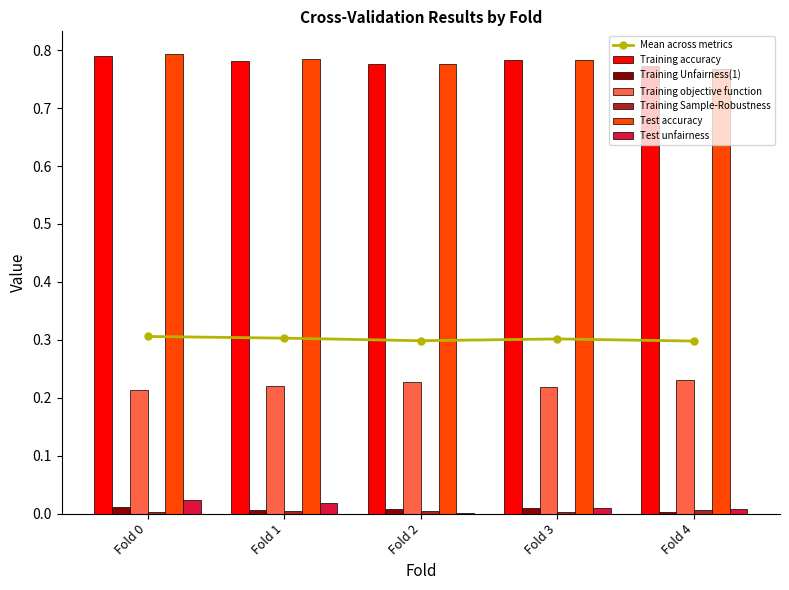

The Training Unfairness(1) series shows 0.0 at Fold 1. True or false?

False